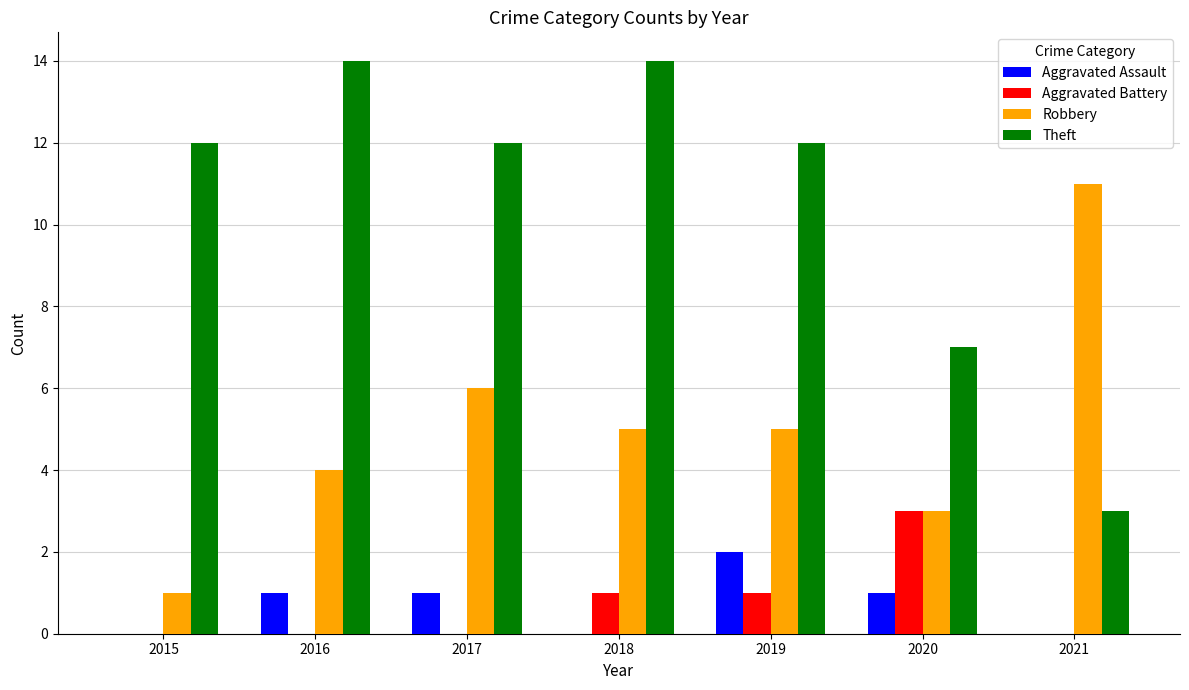

How many data points does each series have?

7